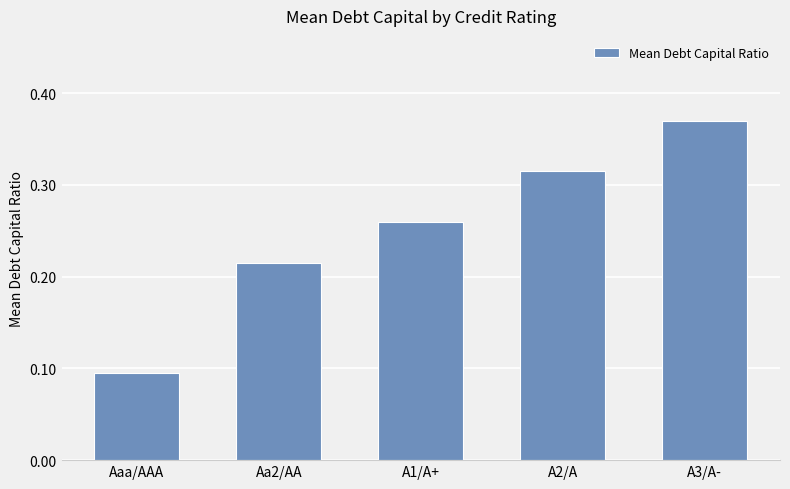

List the labels in order of value, smallest first.

Aaa/AAA, Aa2/AA, A1/A+, A2/A, A3/A-